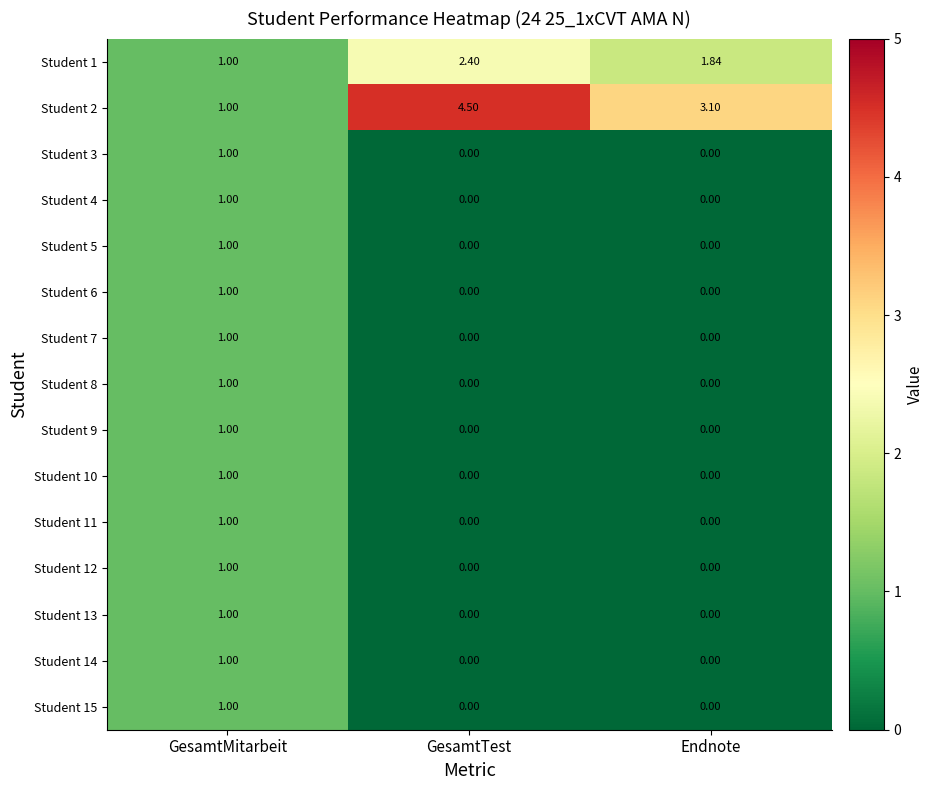

Is the value of Student 13 at GesamtTest greater than the value of Student 5 at GesamtMitarbeit?

No